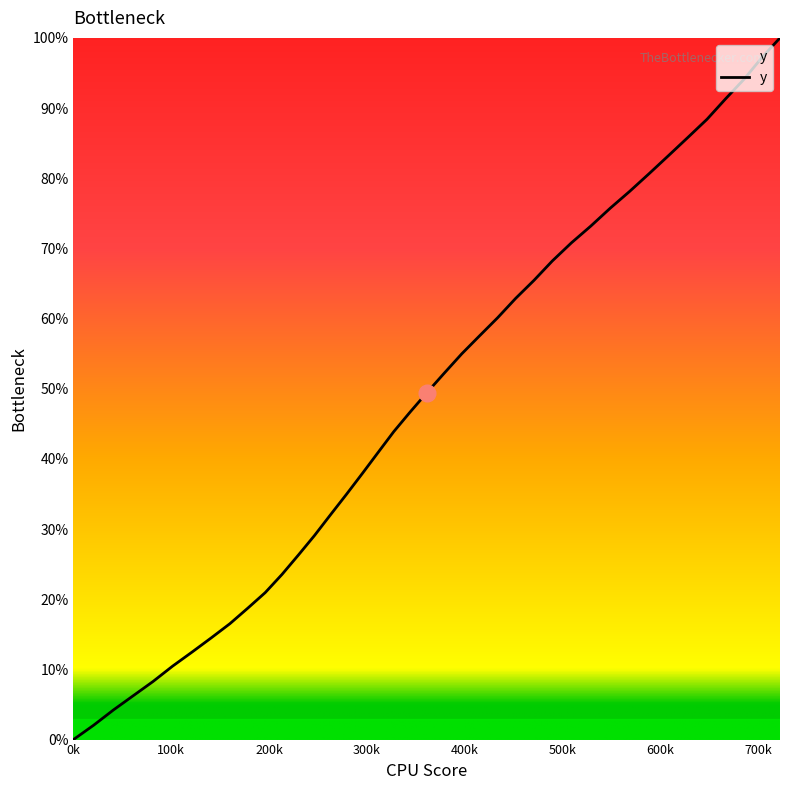

What is the maximum value shown in the chart?

100.0